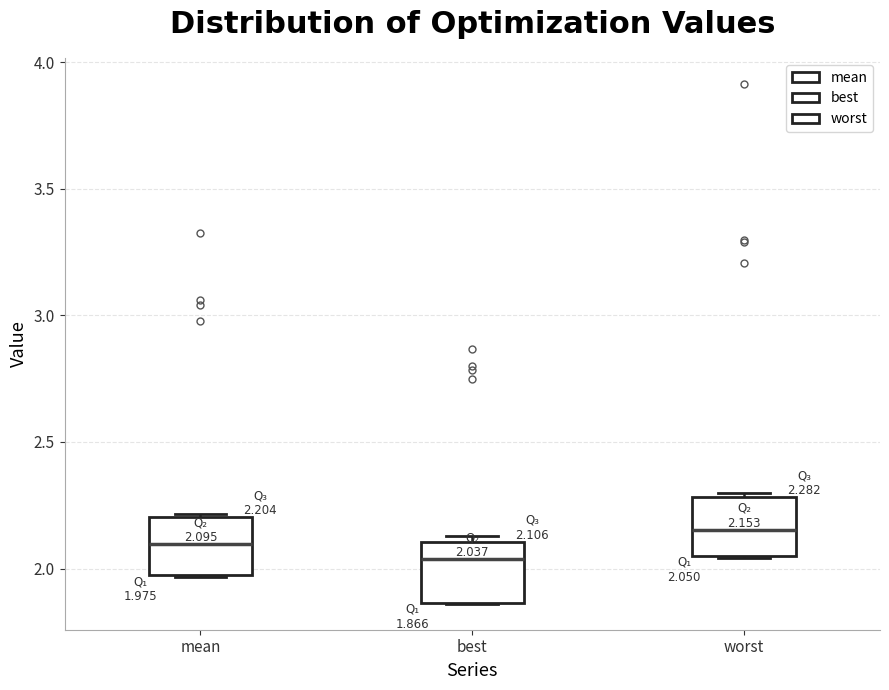

Which box's median line is the highest?

worst